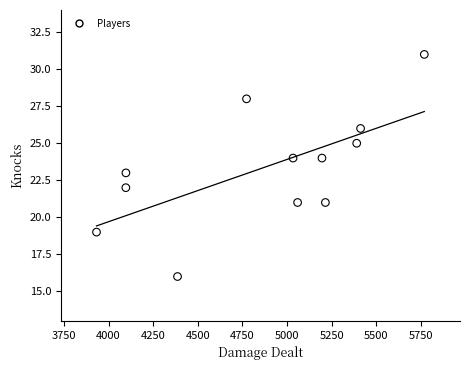

What is the average Y value?

23